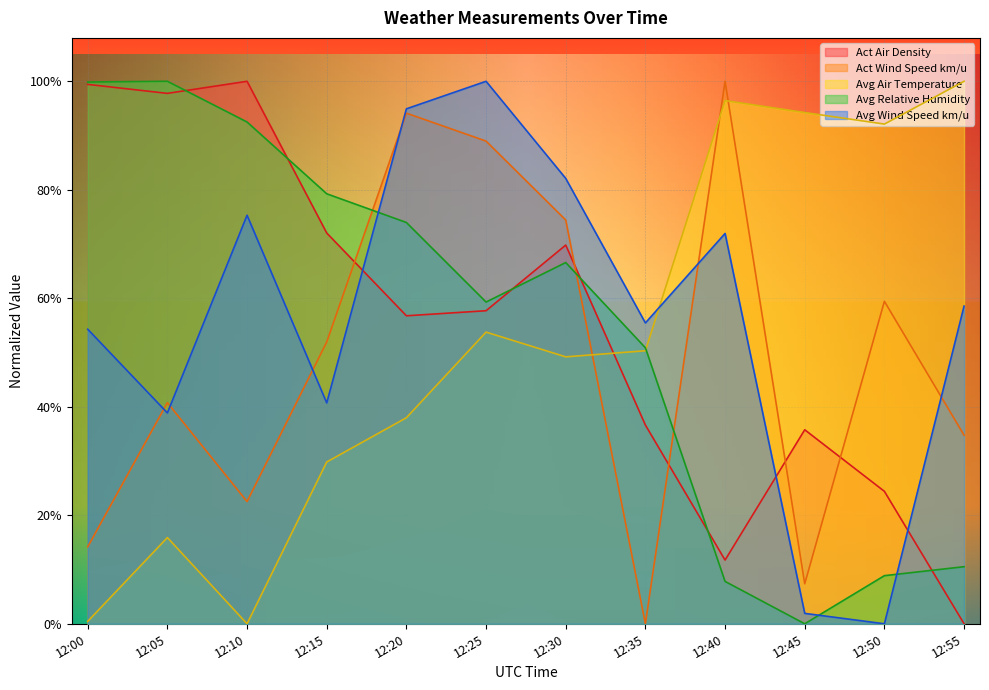

What is the difference between the second highest and second lowest values in the Act Air Density series?

0.9